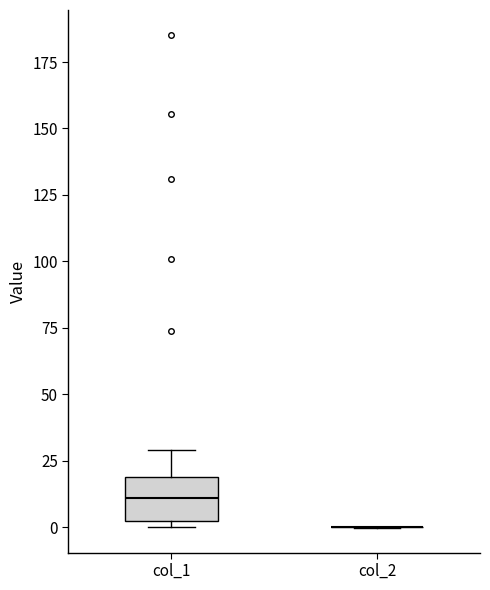

Which box is the tallest, from its lower edge to its upper edge?

col_1